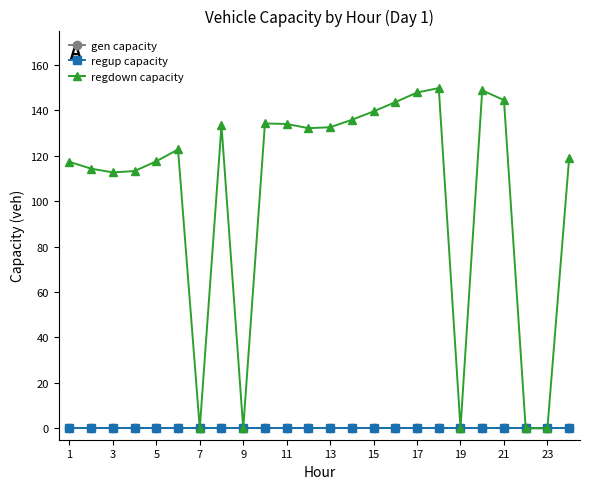

Is this an area chart (filled region under the line)?

No